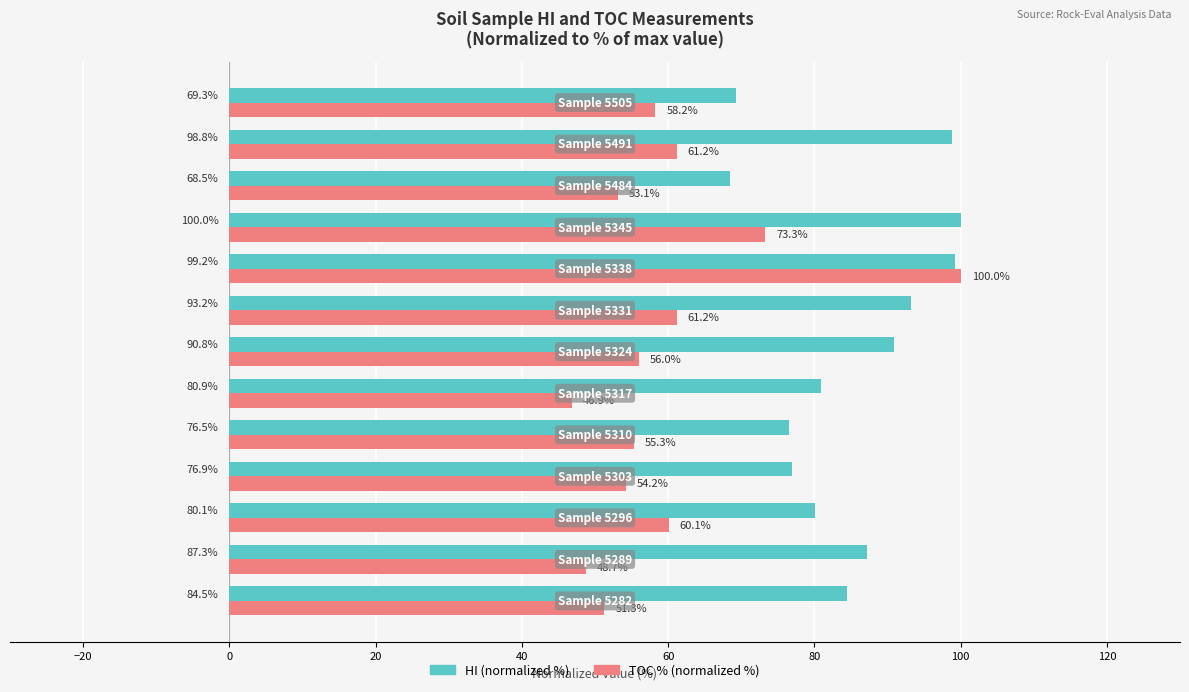

How many values in the HI (normalized %) series exceed 84?

7